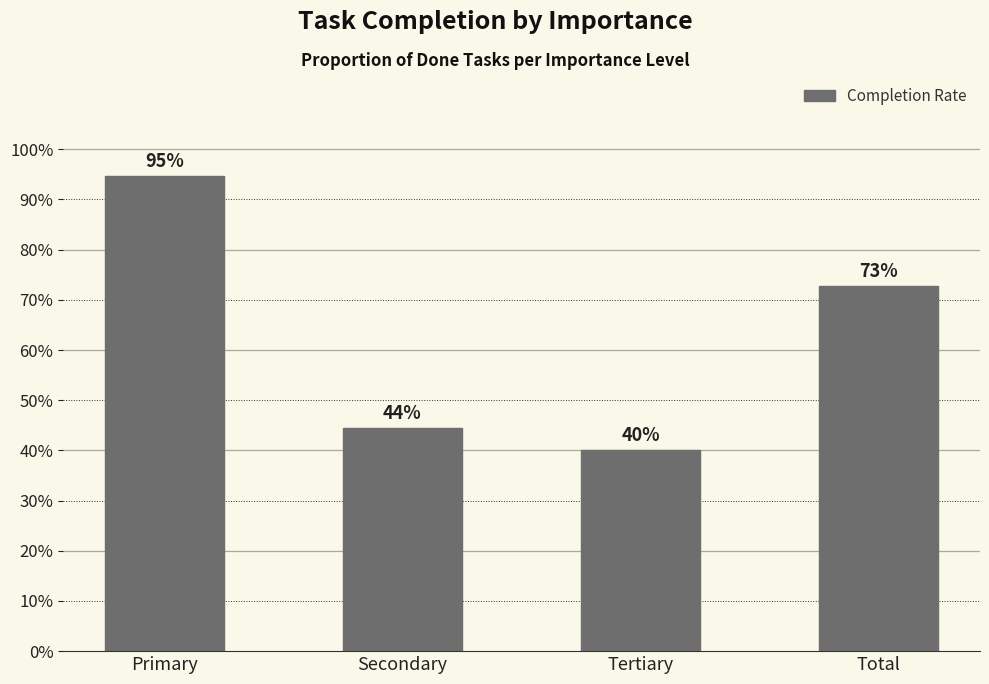

The value at Tertiary is 0.6. True or false?

False